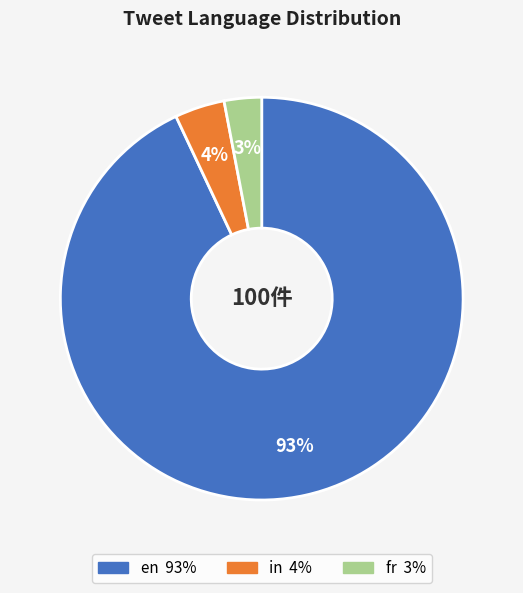

True or false: en accounts for 81% of the total.

False